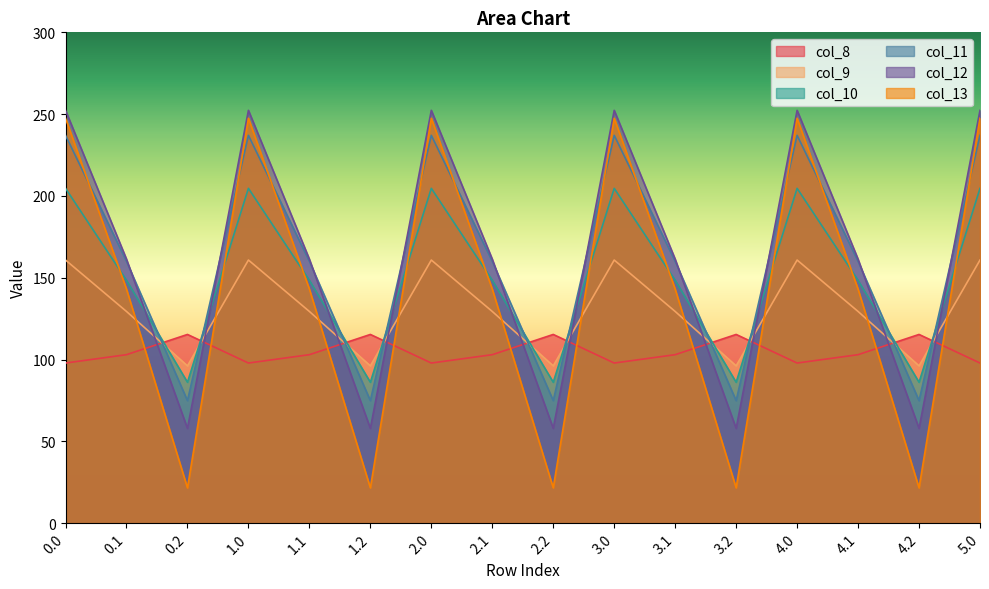

After their last crossing, which series has the higher values: col_11 or col_13?

col_13